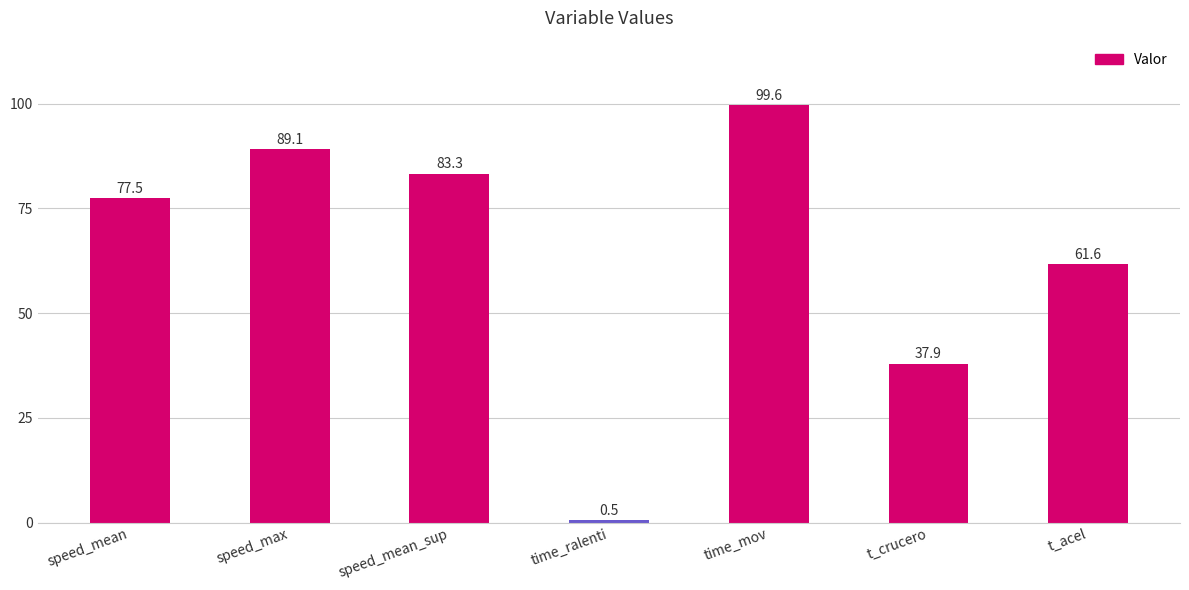

What is the label of the 1st bar from the left?

speed_mean